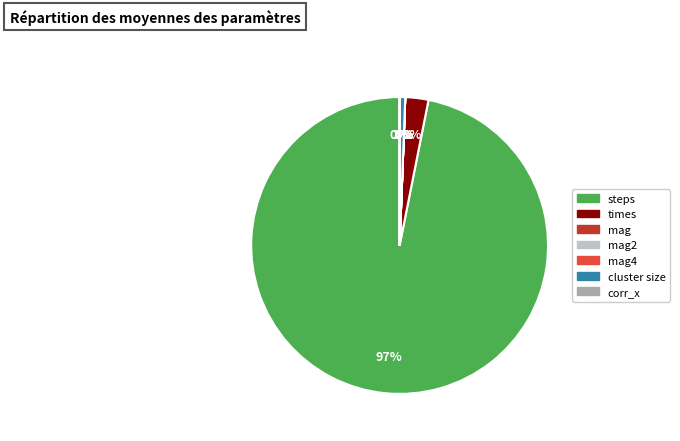

To the nearest percent, what is the average slice percentage?

14%